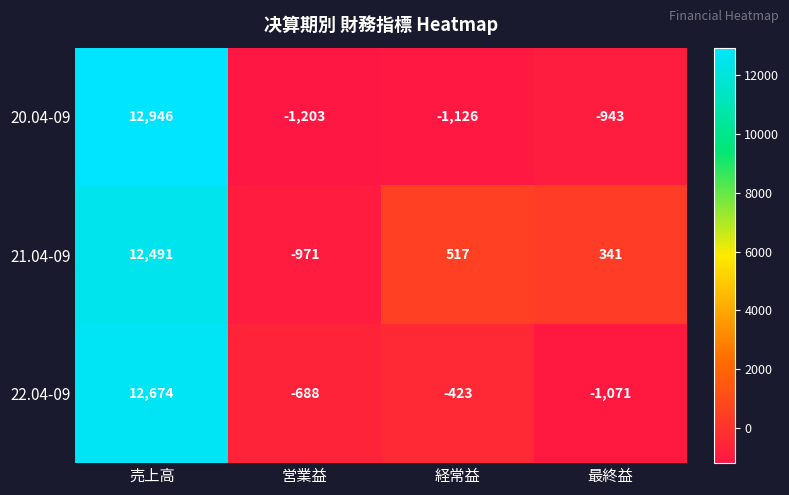

Which series has the largest total across all categories?

21.04-09